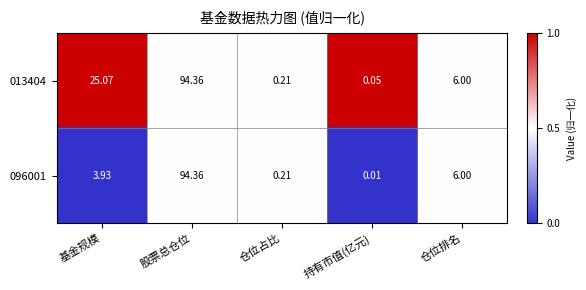

Which category has the highest value across all series?

股票总仓位